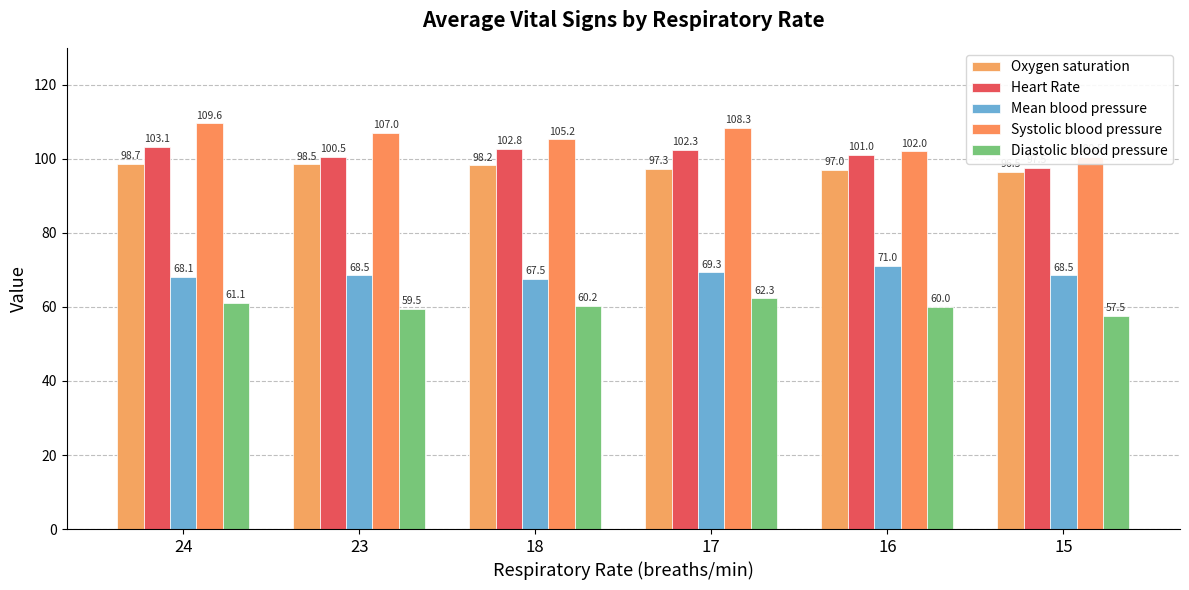

Between 18 and 15, which series saw the biggest shift?

Heart Rate